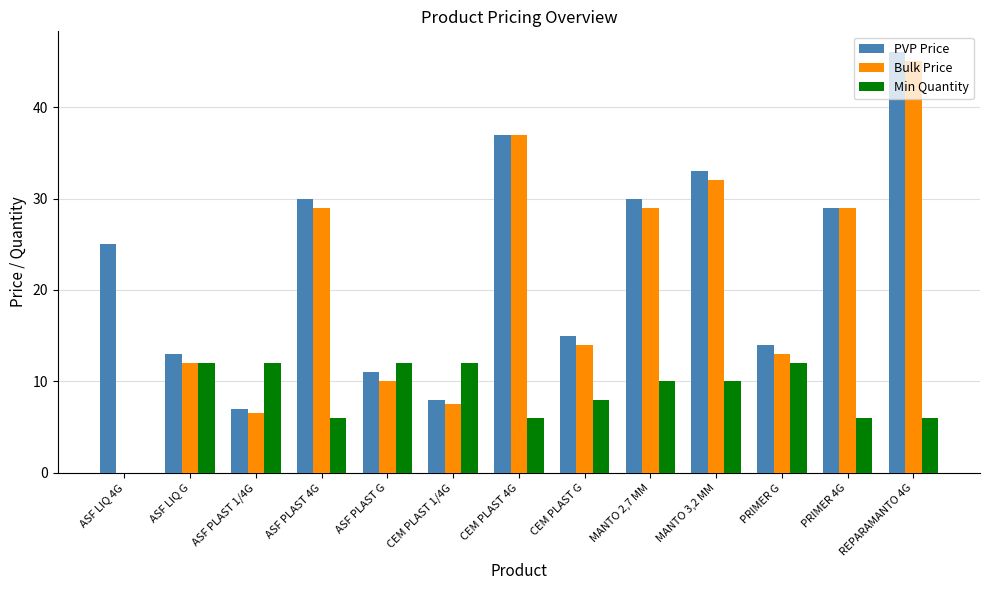

What is the lowest value of the PVP Price series?

7.0